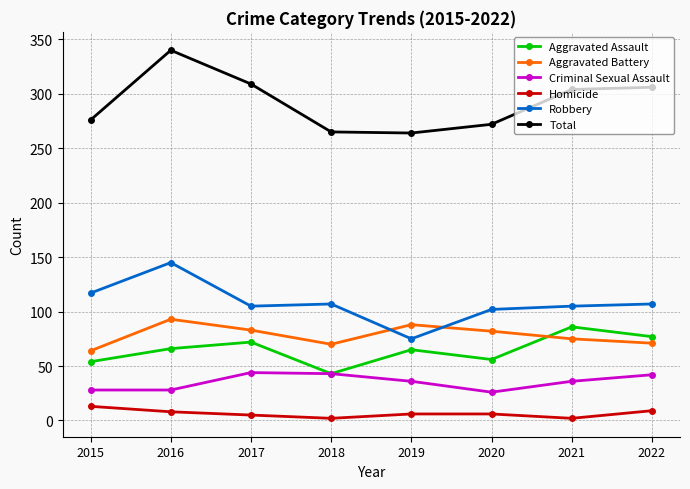

True or false: Total and Aggravated Assault cross at least once.

False